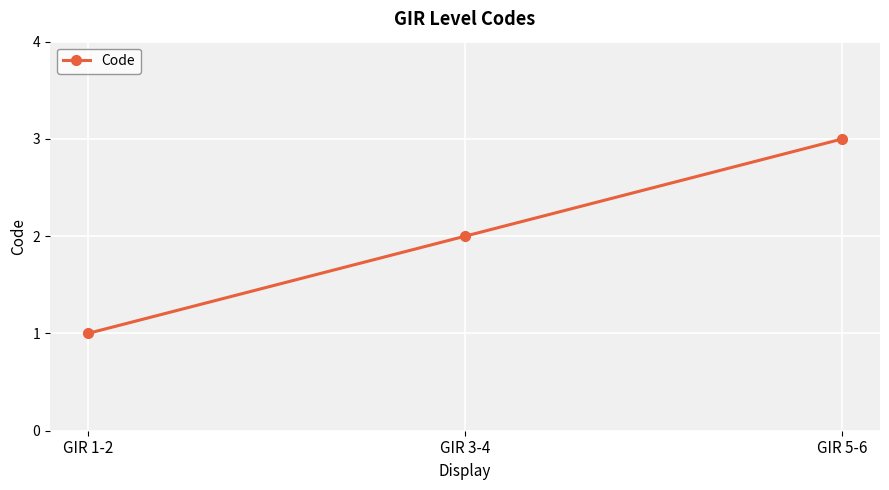

What is the label of the 2nd point from the left?

GIR 3-4